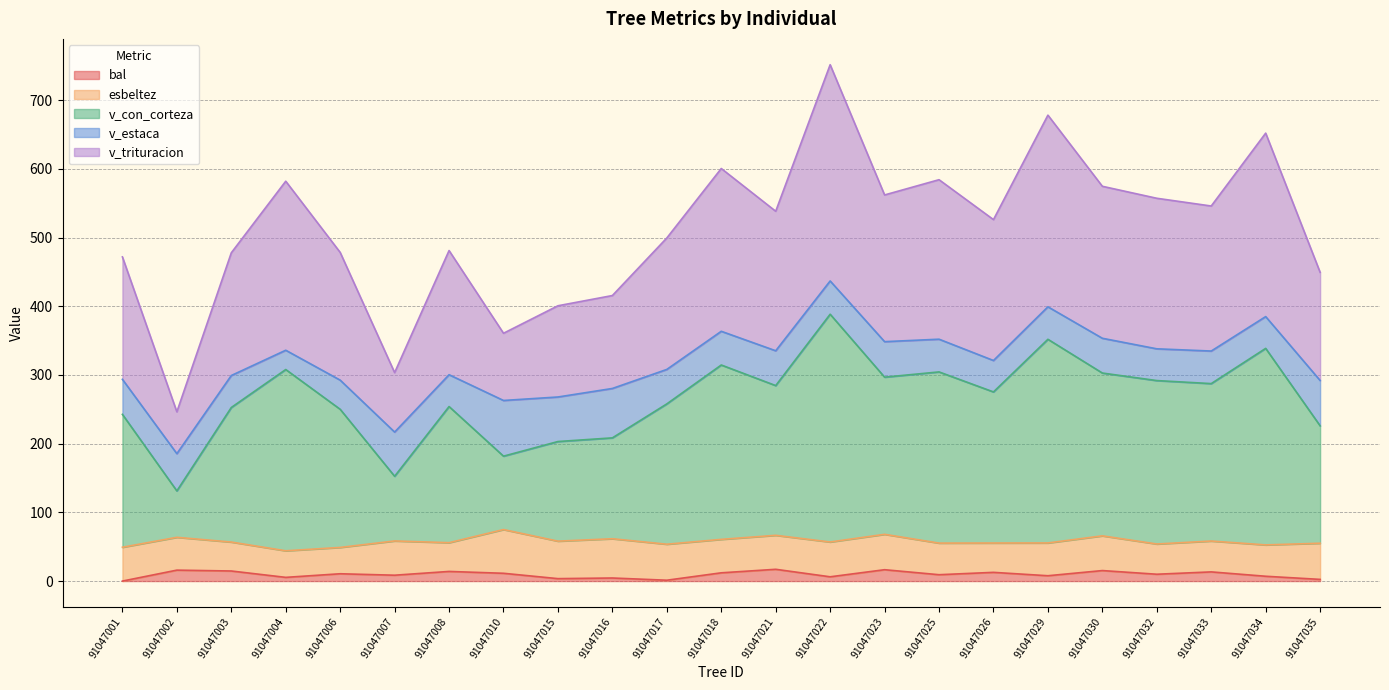

True or false: v_trituracion and v_con_corteza intersect in this chart.

False